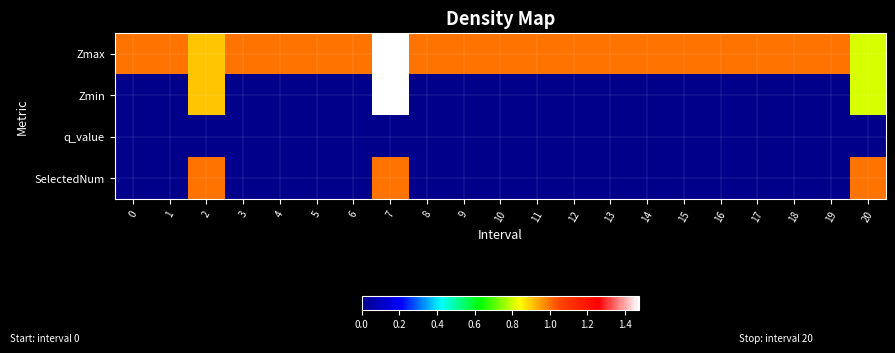

Which series has the largest total across all categories?

Zmax